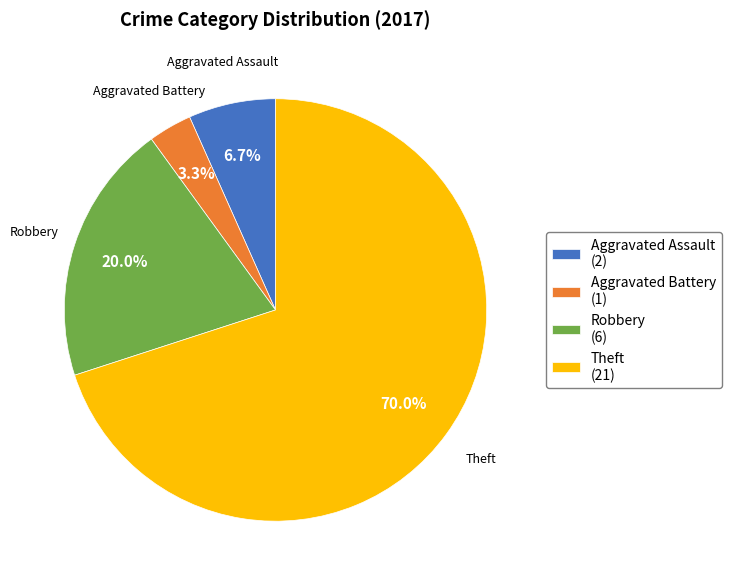

Is the sum of Aggravated Assault and Aggravated Battery greater than half?

No